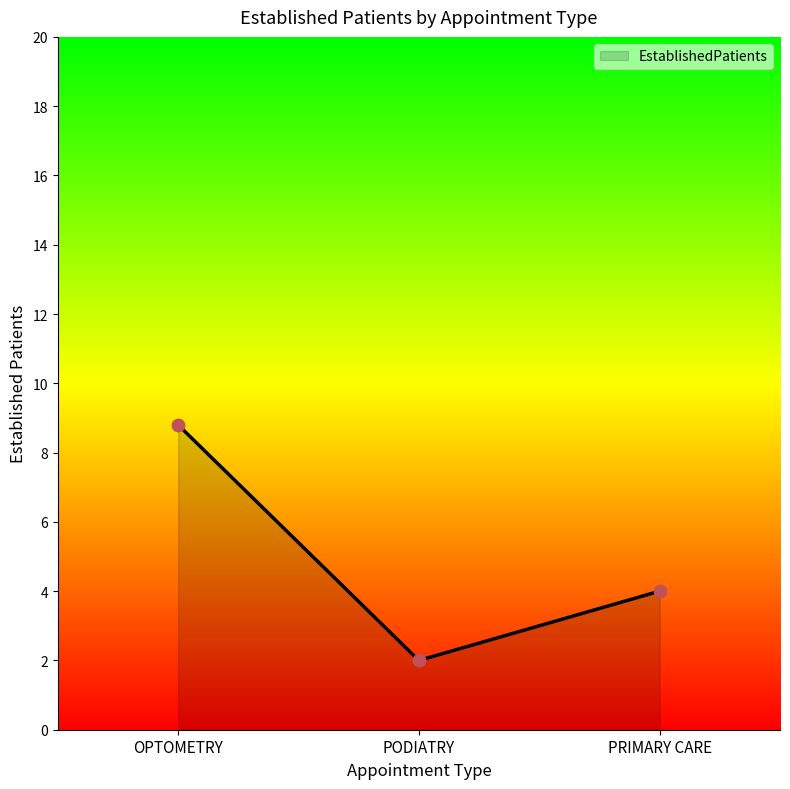

Which has a higher value, OPTOMETRY or PODIATRY?

OPTOMETRY